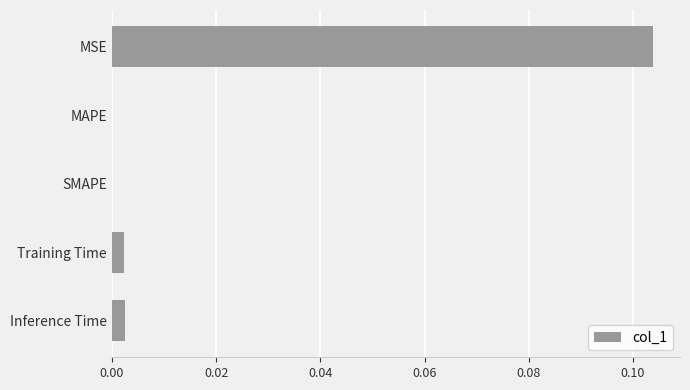

Between MSE and Inference Time, which is larger?

MSE